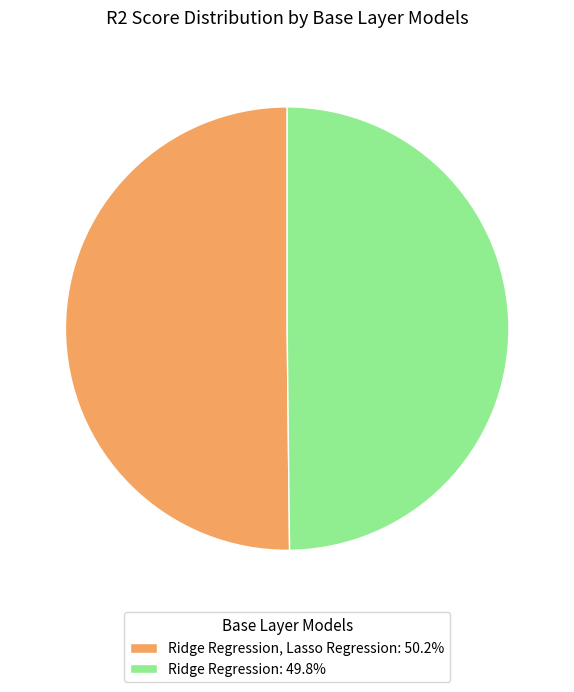

Count the number of slices in the pie.

2